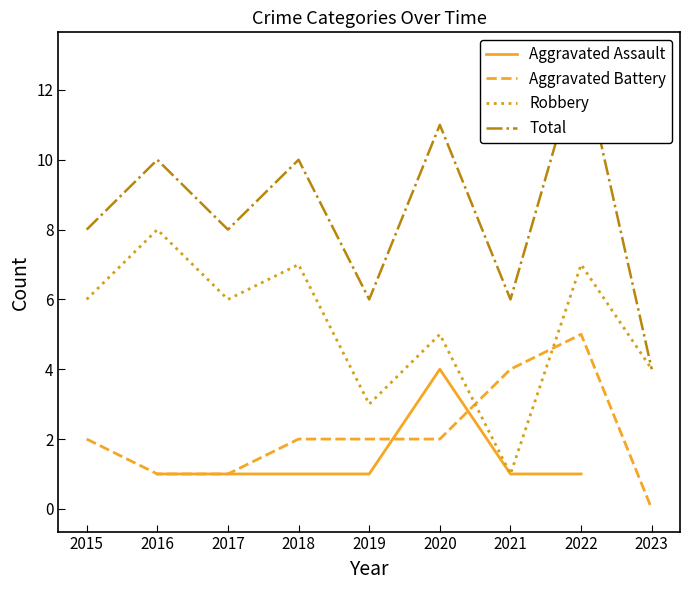

Which series has the largest range (max minus min)?

Total